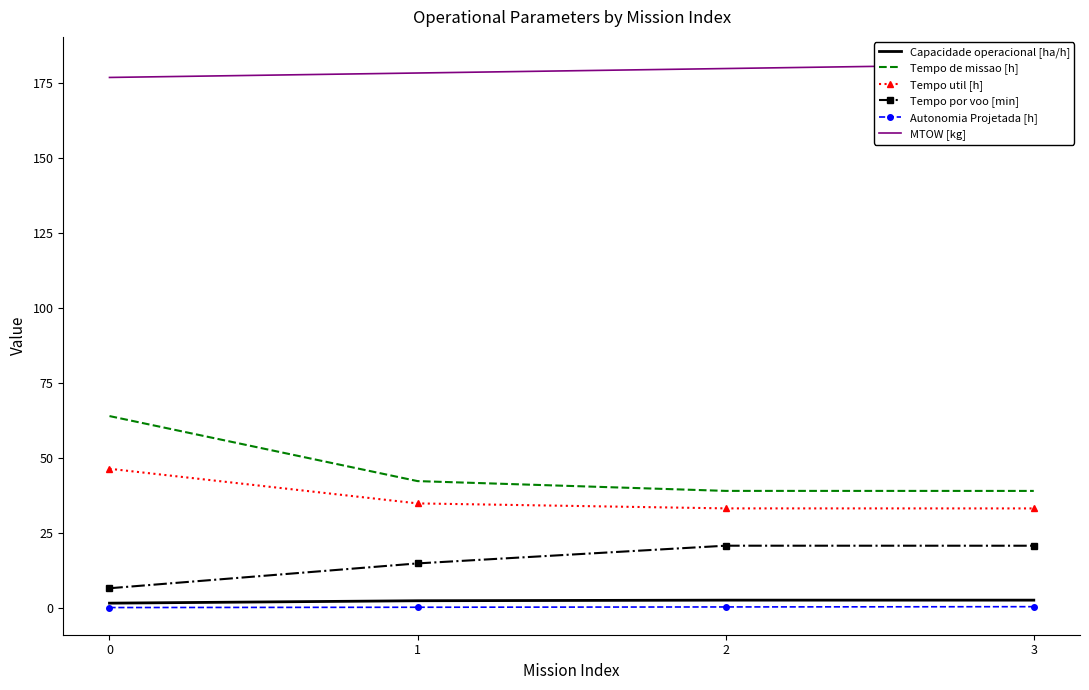

How many lines are shown in the chart?

6